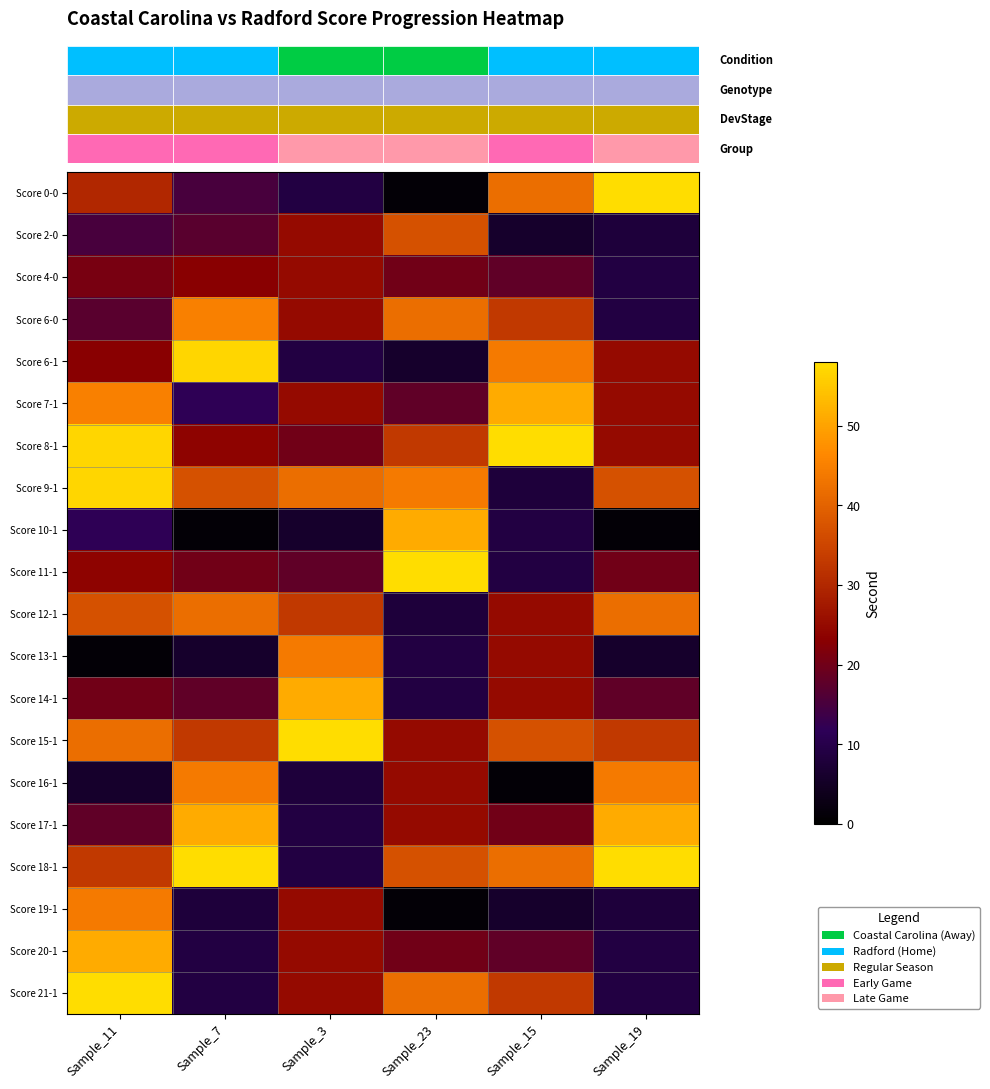

Reading right to left, list all the values displayed in this chart.

row_0: 58	42	1	9	15	30
row_1: 8	6	37	25	17	15
row_2: 9	18	20	25	23	21
row_3: 9	33	42	25	45	17
row_4: 25	44	6	9	57	23
row_5: 25	51	18	25	12	45
row_6: 25	58	33	20	24	57
row_7: 37	8	44	42	37	57
row_8: 1	9	51	6	1	12
row_9: 20	9	58	18	20	24
row_10: 42	25	8	33	42	37
row_11: 6	25	9	44	6	1
row_12: 18	25	9	51	18	20
row_13: 33	37	25	58	33	42
row_14: 44	1	25	8	44	6
row_15: 51	20	25	9	51	18
row_16: 58	42	37	9	58	33
row_17: 8	6	1	25	8	44
row_18: 9	18	20	25	9	51
row_19: 9	33	42	25	9	58